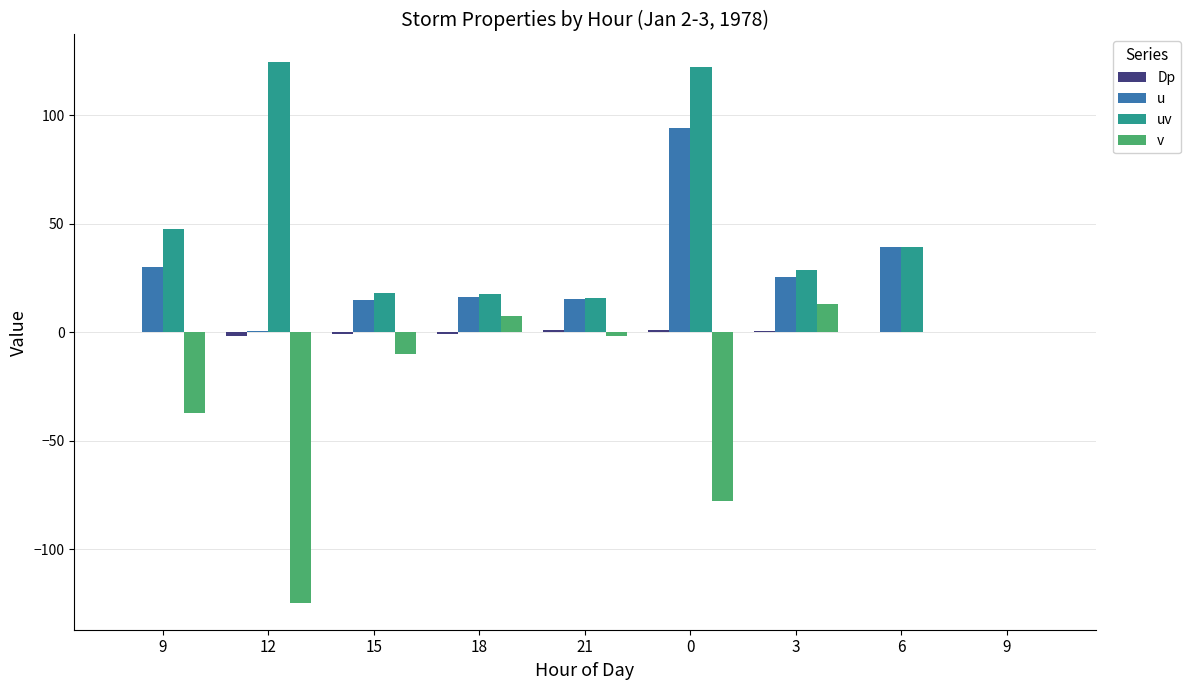

What is the total value across all series at 21?

30.4